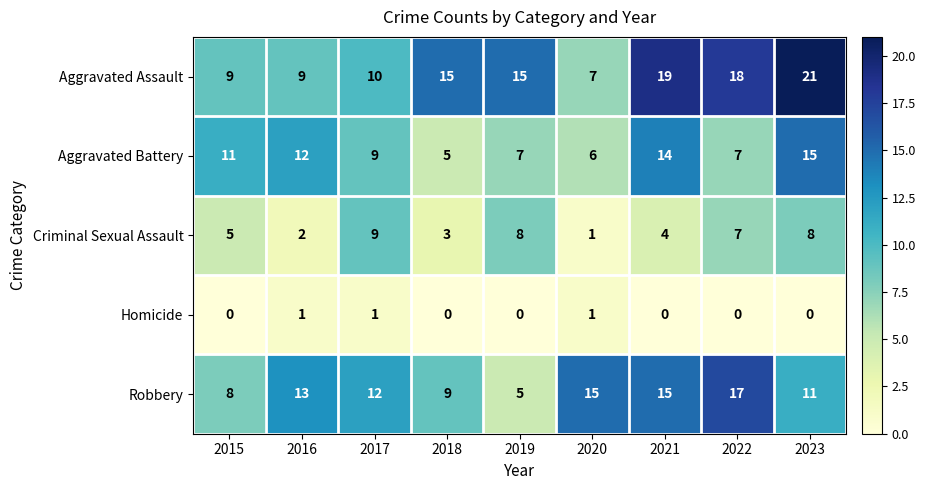

List the series in order of their overall mean, lowest first.

Homicide, Criminal Sexual Assault, Aggravated Battery, Robbery, Aggravated Assault